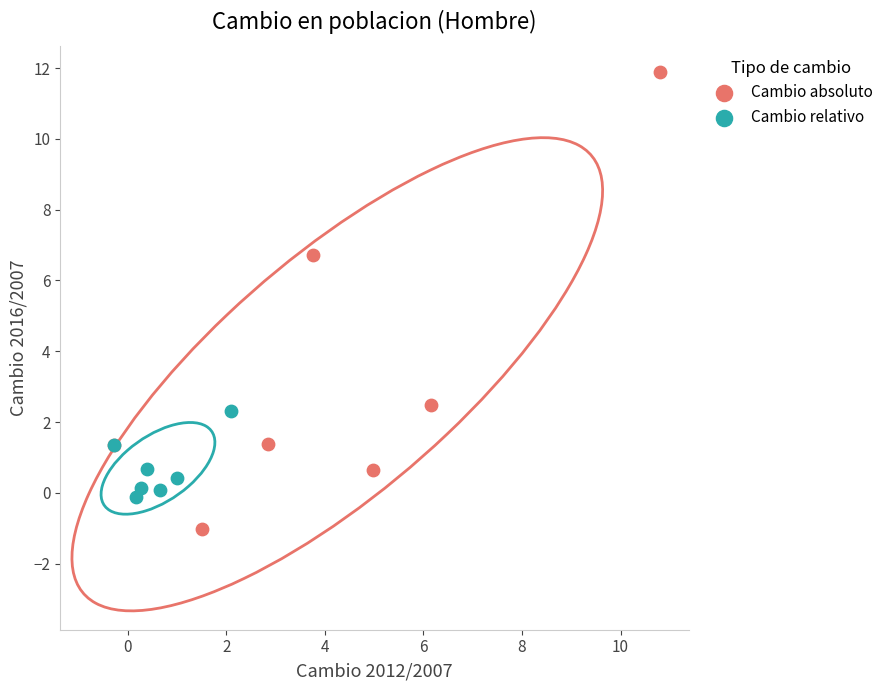

Which series reaches the minimum Y coordinate?

Cambio absoluto